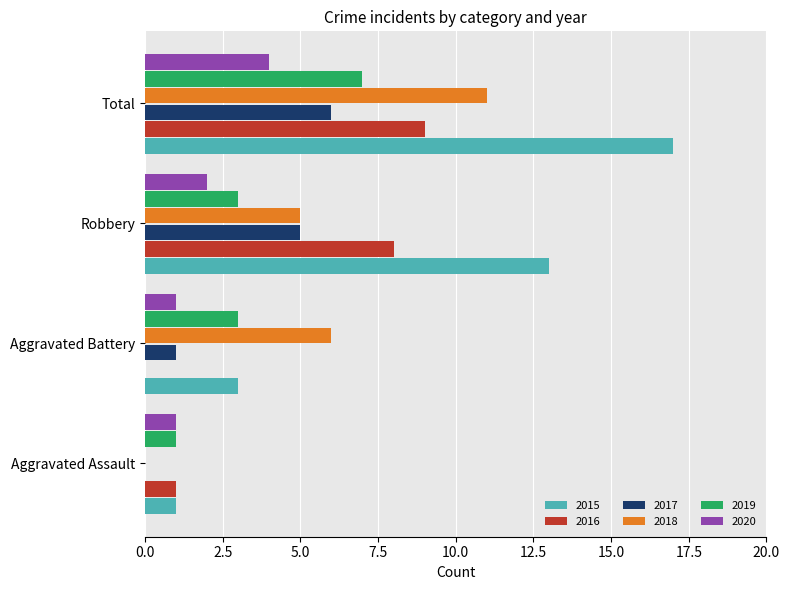

What is the maximum value for 2016?

9